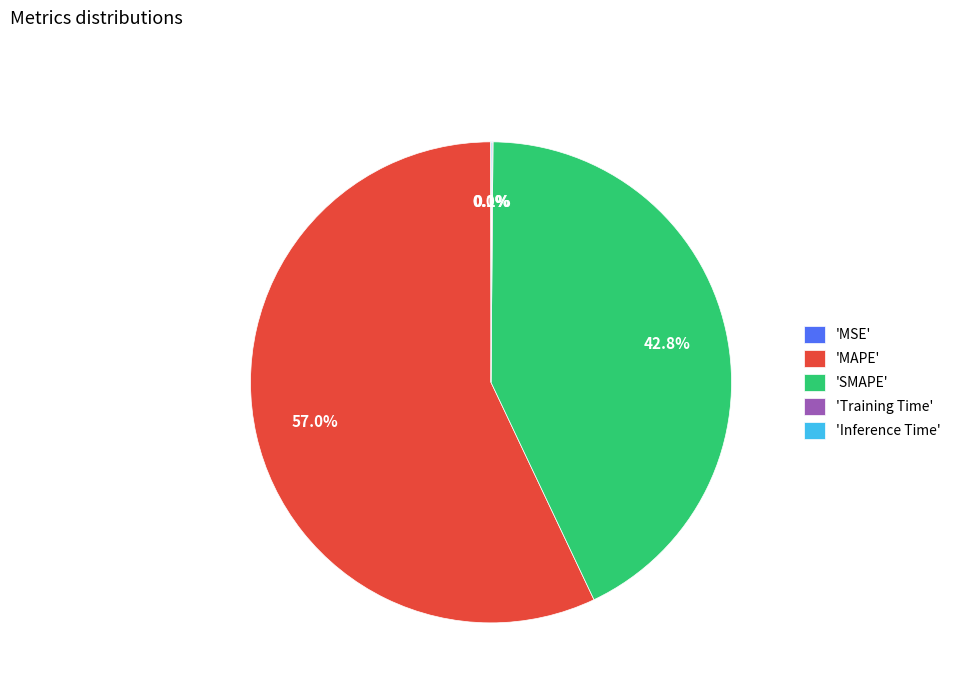

Which category accounts for the majority?

'MAPE'